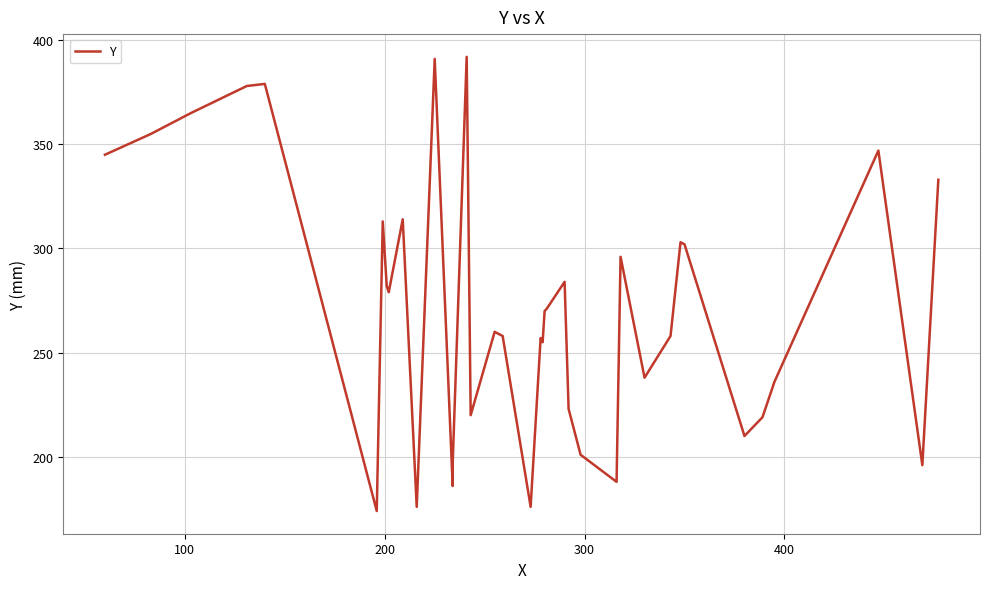

How many categories are shown in the chart?

38